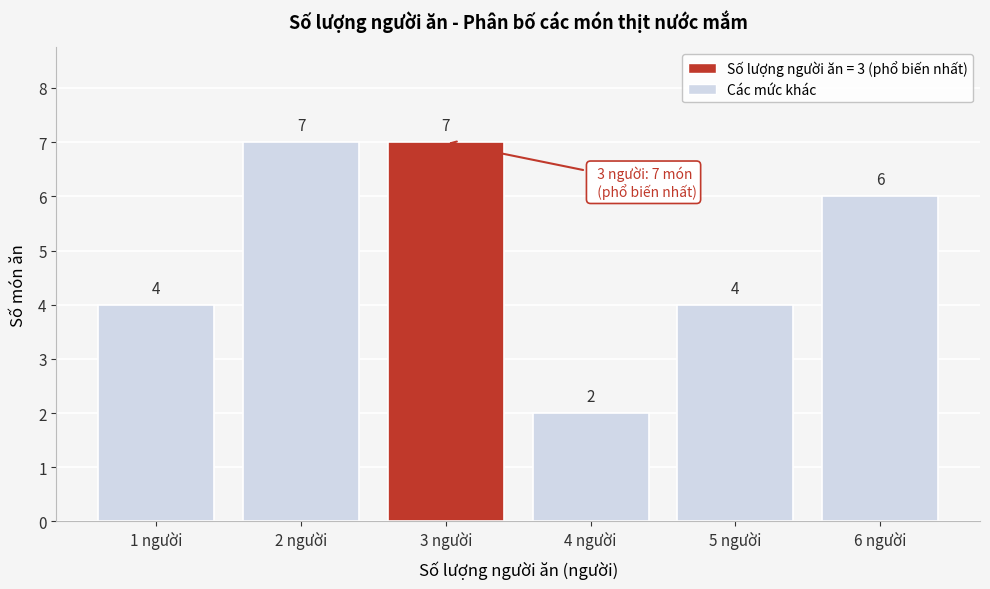

Reading right to left, what are all the values shown in this chart?

6	4	2	7	7	4